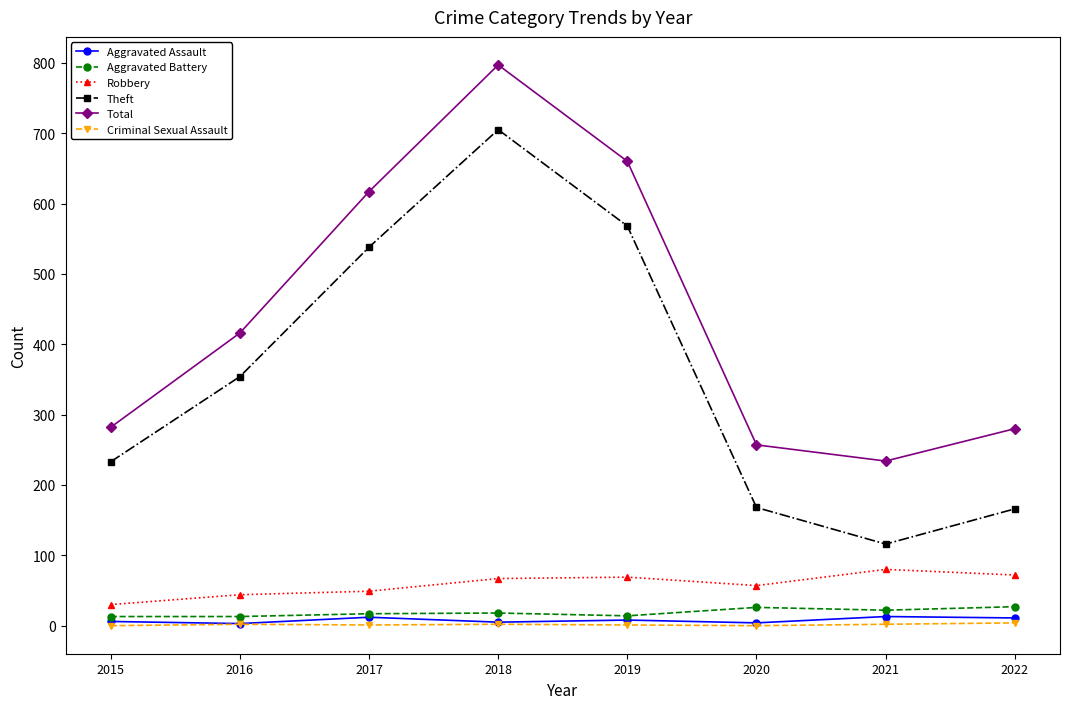

What is the sum of all Aggravated Assault values?

62